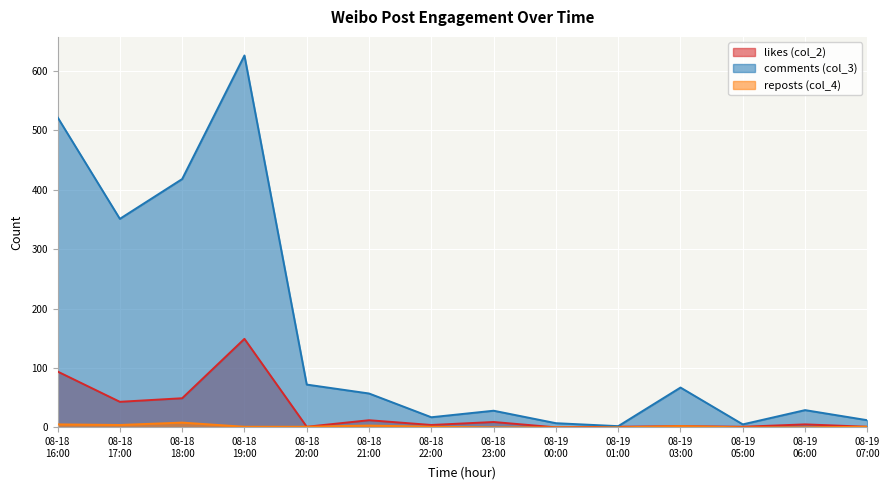

Reading left to right, extract all data points from this chart.

likes (col_2): 94	43	49	149	1	12	4	9	0	1	2	1	5	1
comments (col_3): 522	351	418	626	72	57	17	28	7	2	67	5	29	12
reposts (col_4): 5	4	8	1	1	3	1	0	0	0	2	0	0	1